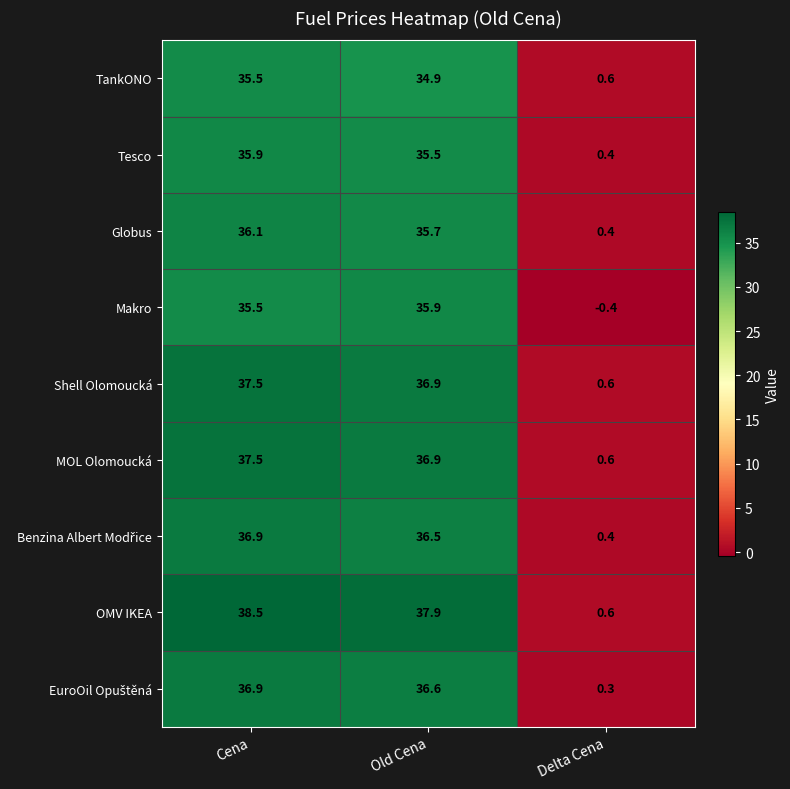

What is the greatest value displayed?

38.5